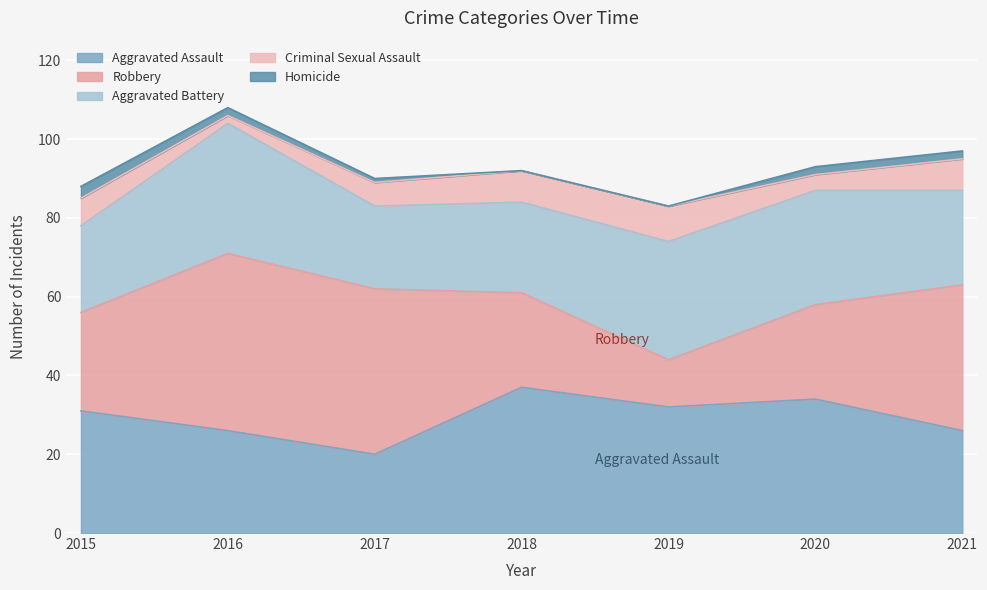

Reading left to right, list all the values displayed in this chart.

Aggravated Assault: 2015=31	2016=26	2017=20	2018=37	2019=32	2020=34	2021=26
Robbery: 2015=25	2016=45	2017=42	2018=24	2019=12	2020=24	2021=37
Aggravated Battery: 2015=22	2016=33	2017=21	2018=23	2019=30	2020=29	2021=24
Criminal Sexual Assault: 2015=7	2016=2	2017=6	2018=8	2019=9	2020=4	2021=8
Homicide: 2015=3	2016=2	2017=1	2018=0	2019=0	2020=2	2021=2